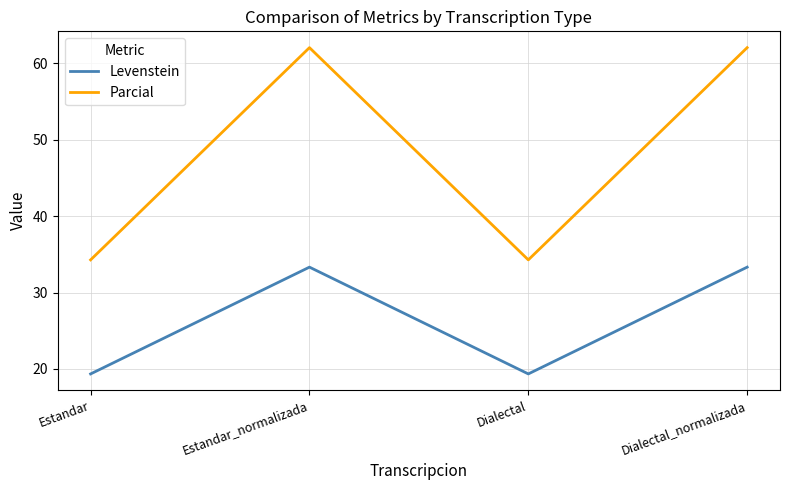

Read the Parcial value at Dialectal.

34.3